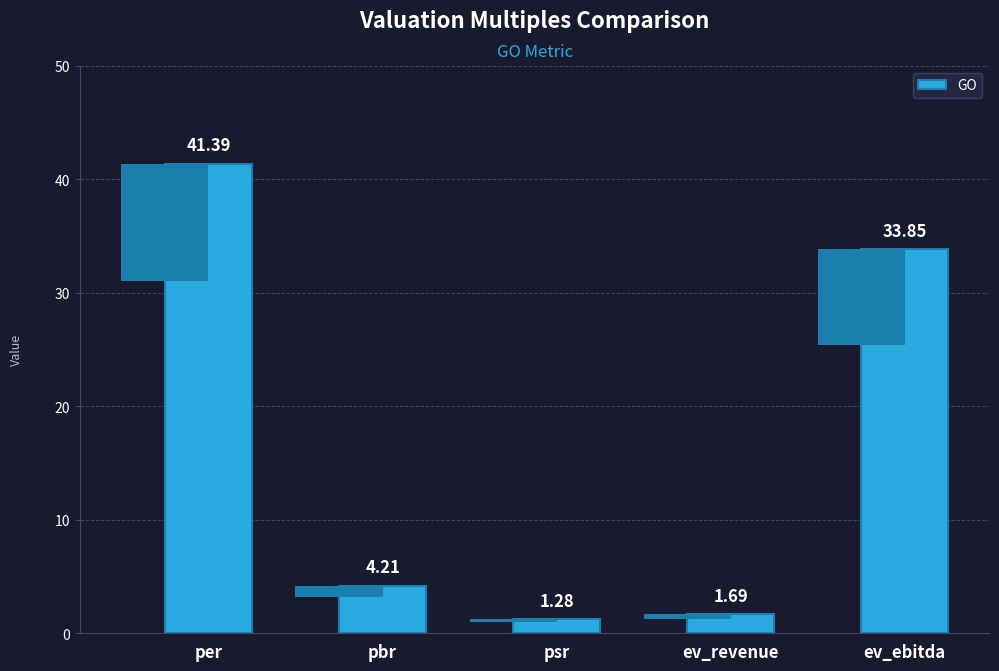

Rank the categories by value from highest to lowest.

per, ev_ebitda, pbr, ev_revenue, psr